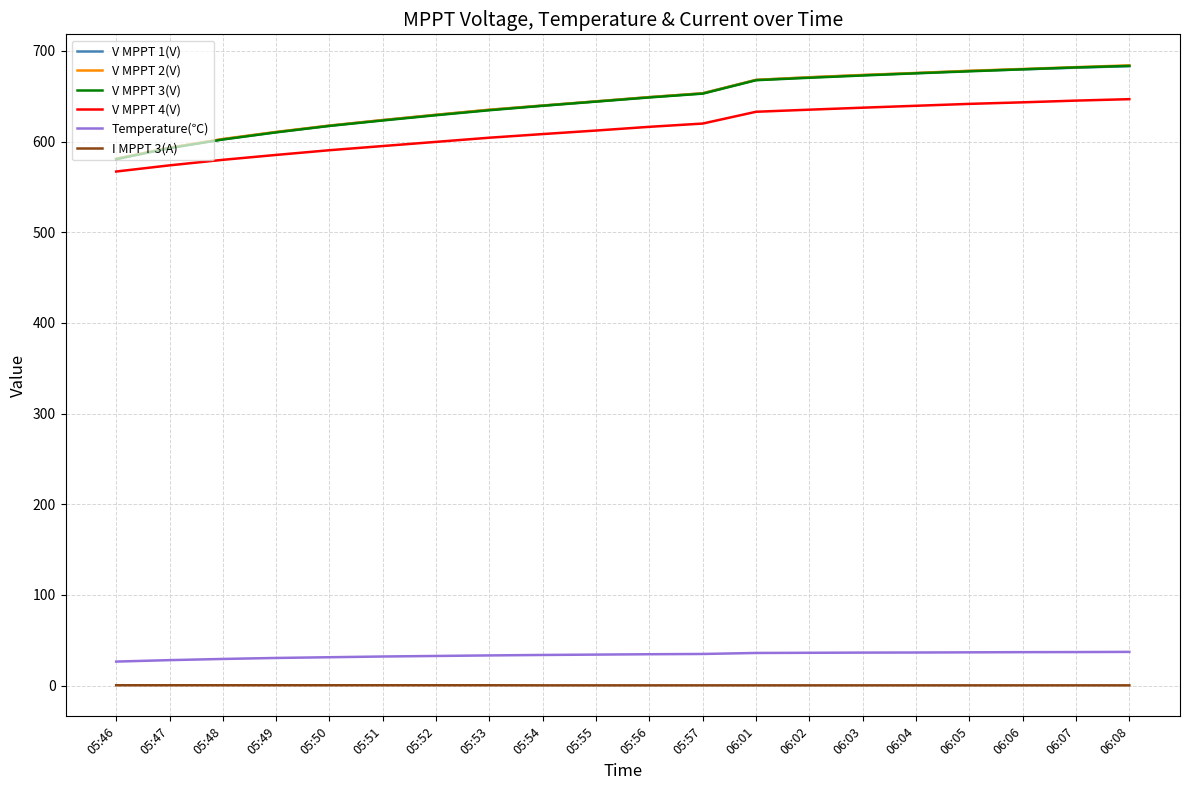

True or false: V MPPT 3(V) and Temperature(℃) intersect in this chart.

False